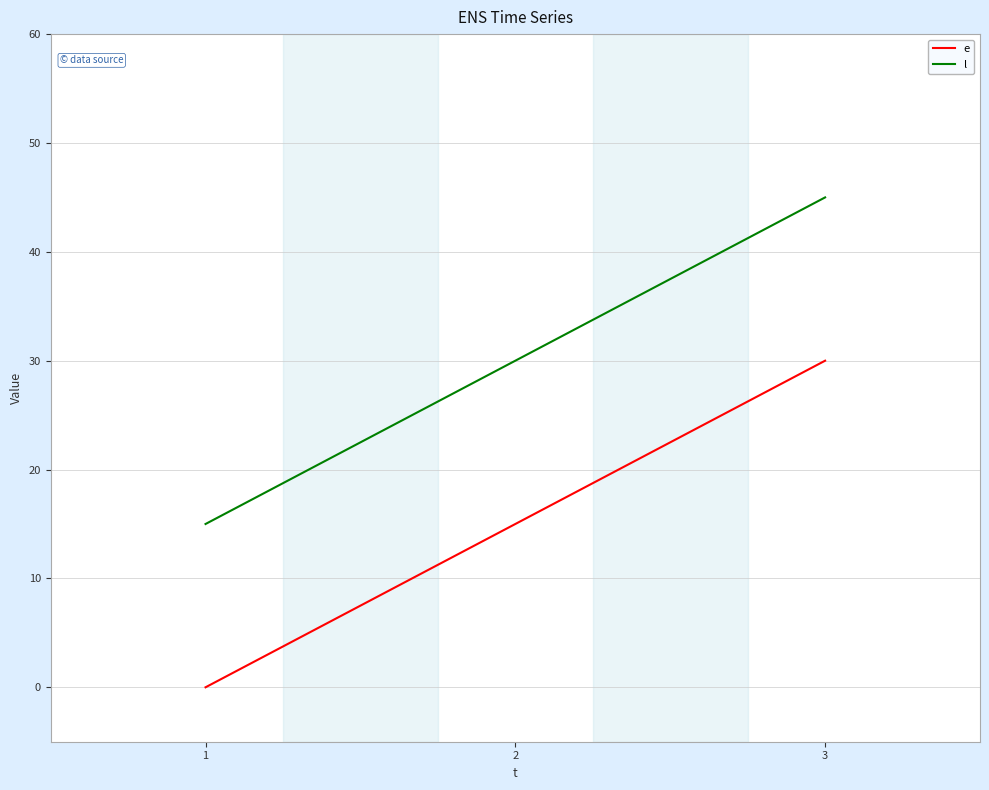

Is the value of l at 1 greater than the value of e at 1?

Yes